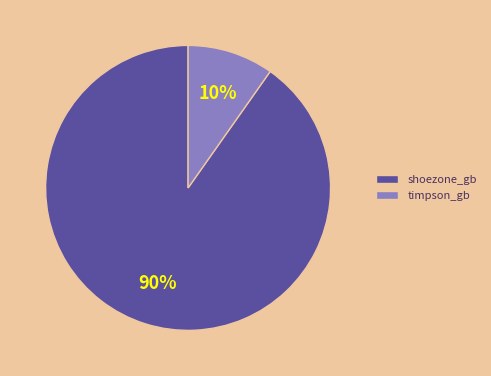

Count the number of slices in the pie.

2